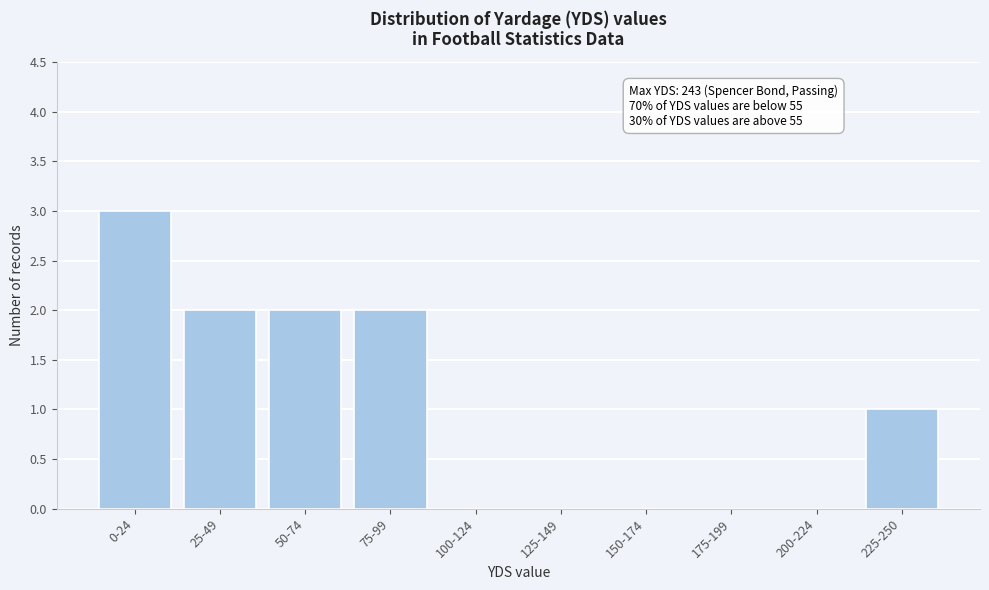

Reading left to right, transcribe all the data shown in this chart.

0-24=3	25-49=2	50-74=2	75-99=2	100-124=0	125-149=0	150-174=0	175-199=0	200-224=0	225-250=1